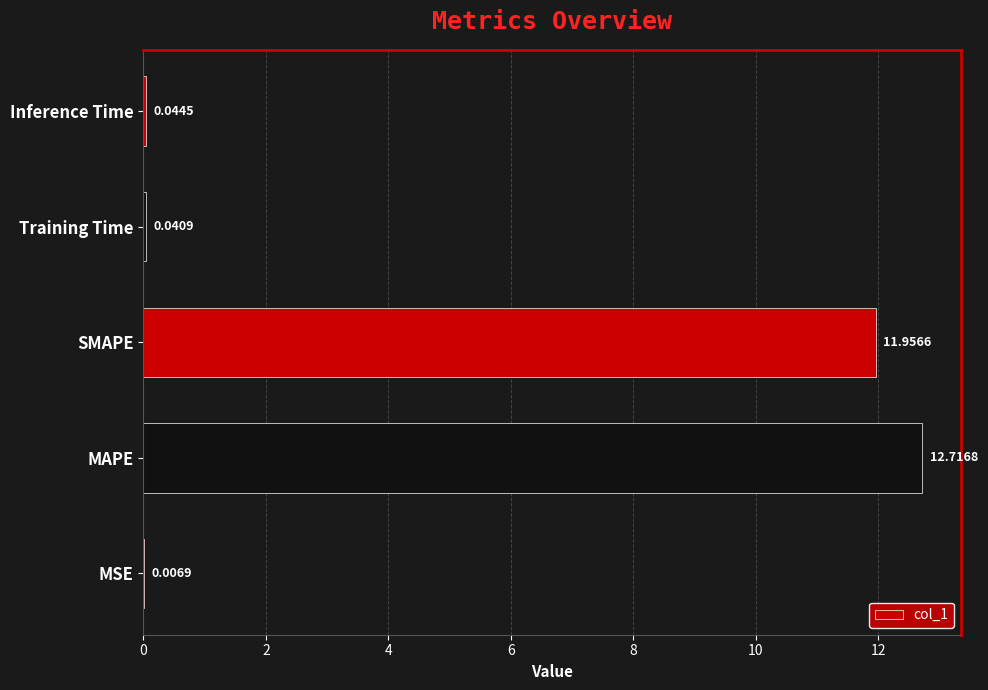

Are the bars horizontal?

Yes